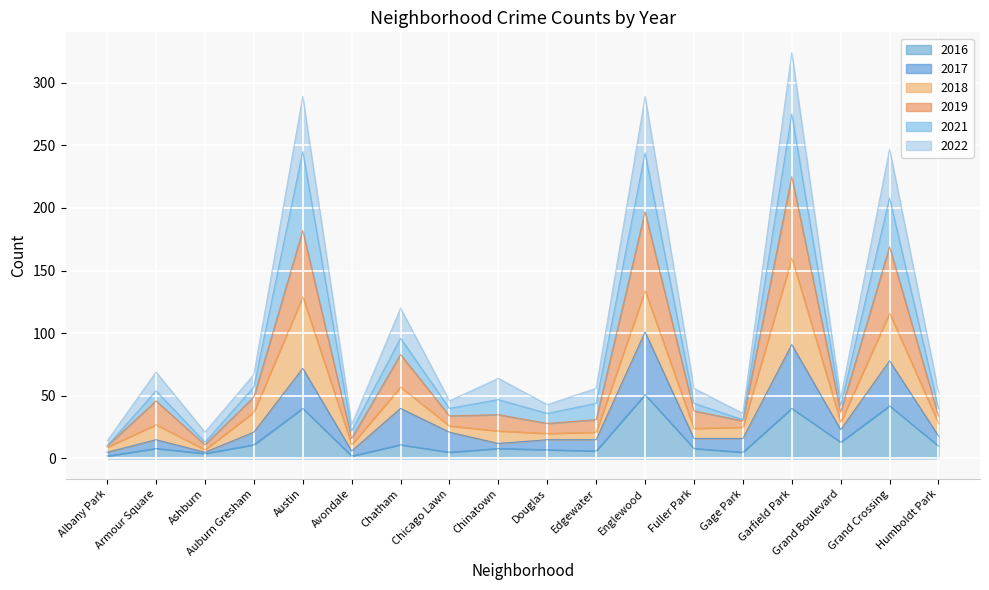

What is the smallest value displayed?

2